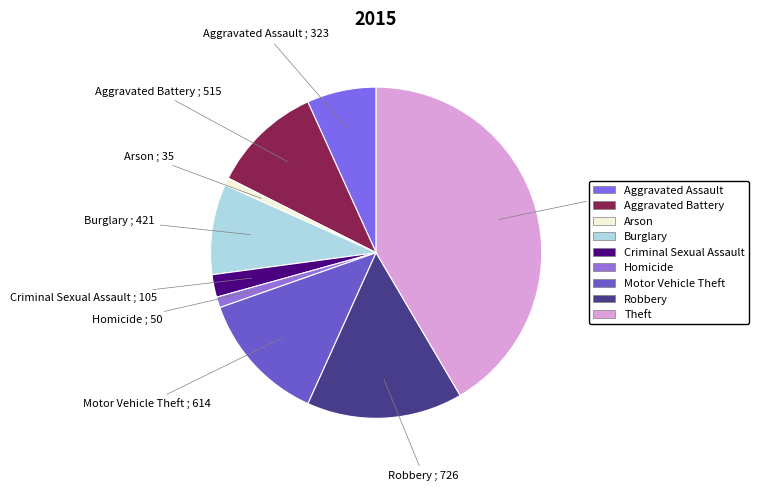

The Aggravated Assault slice represents 7% of the pie. True or false?

True